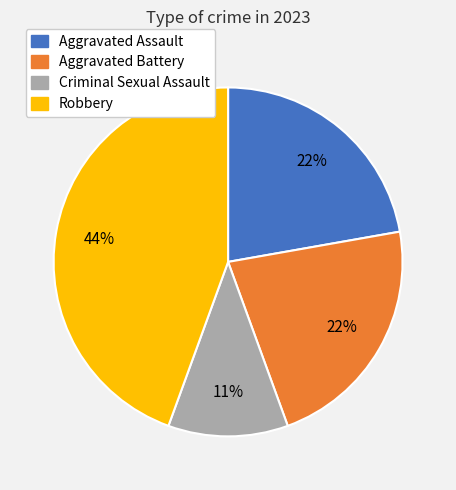

How many slices are in this pie chart?

4